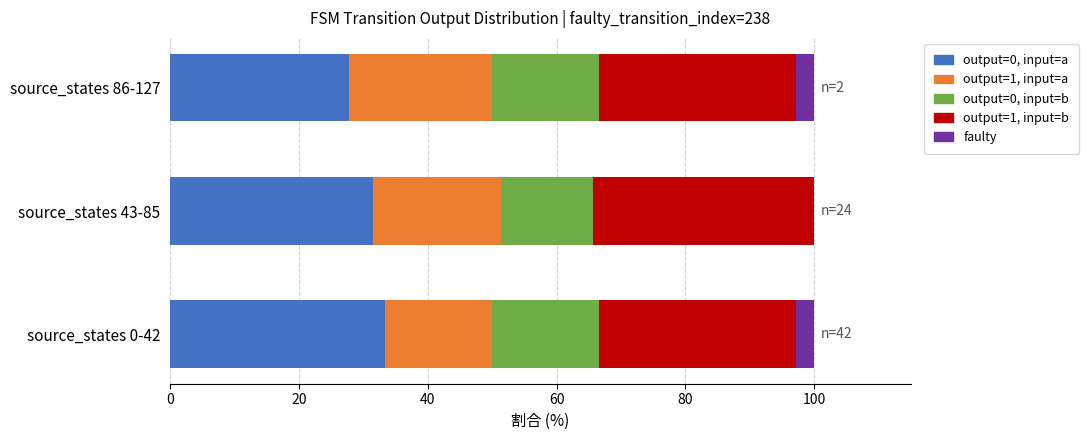

Count the number of data series in this chart.

5